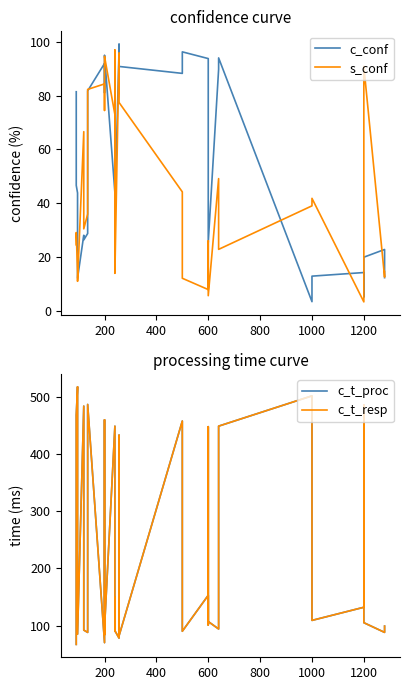

How many times do s_conf and c_conf cross each other?

13